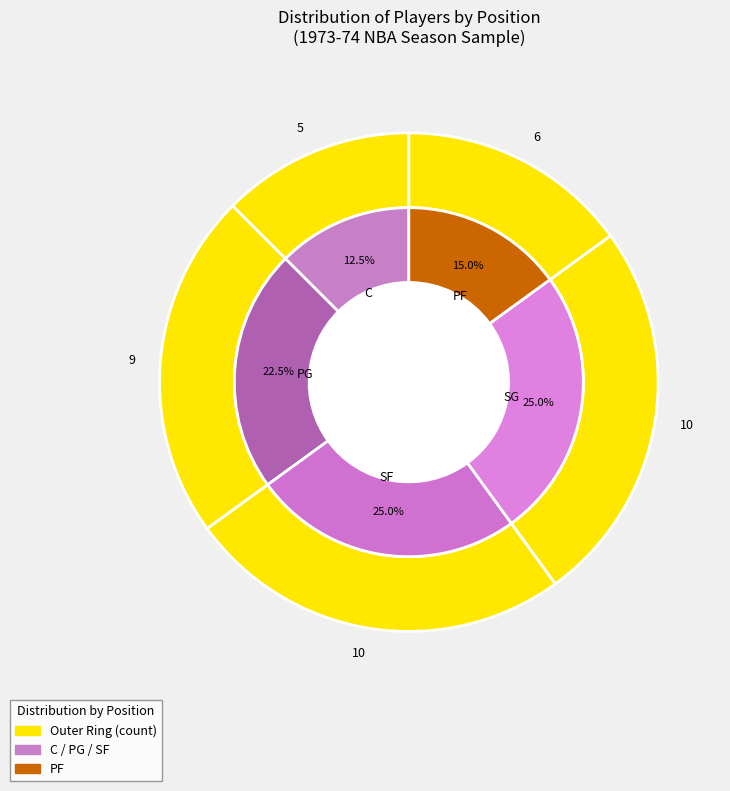

Count the number of slices in the pie.

5